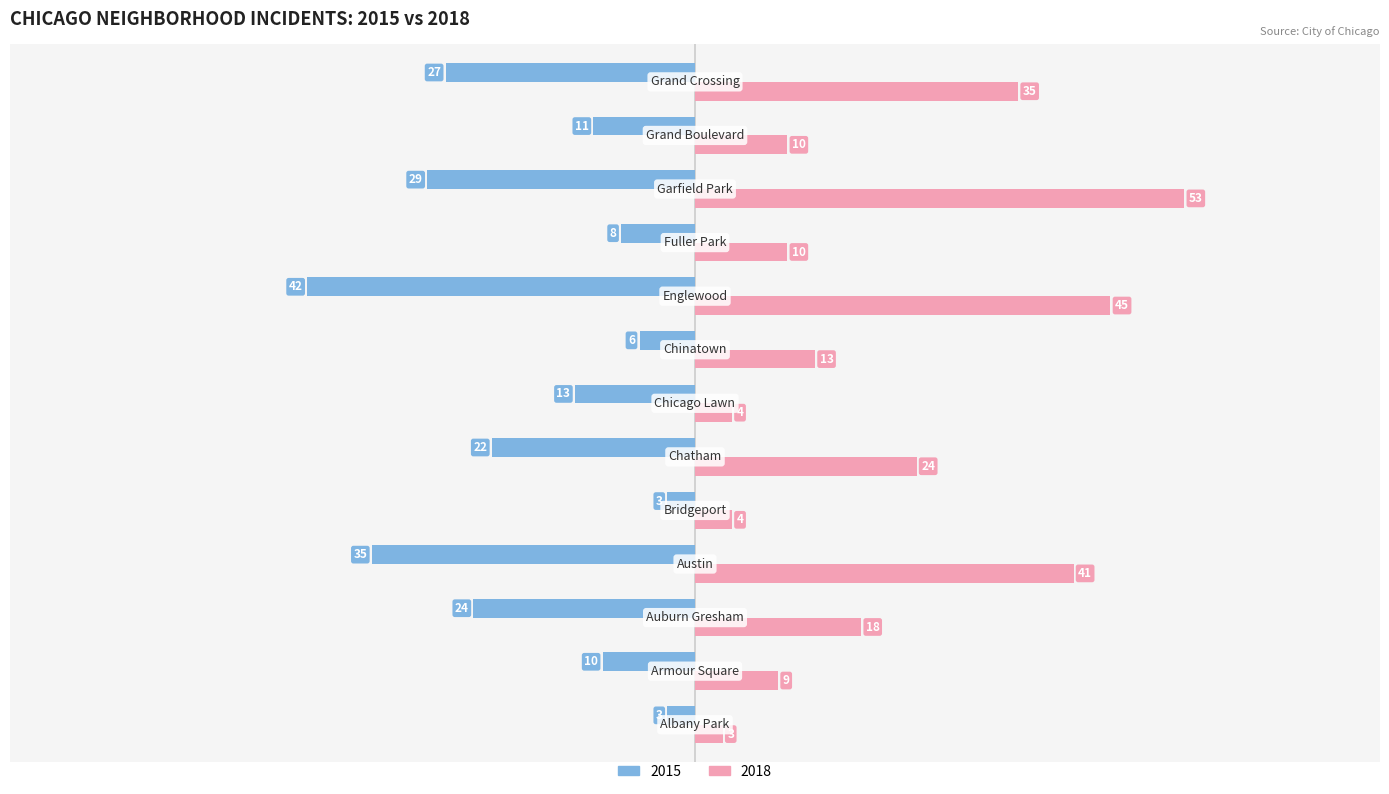

What is the maximum value for 2015?

-3